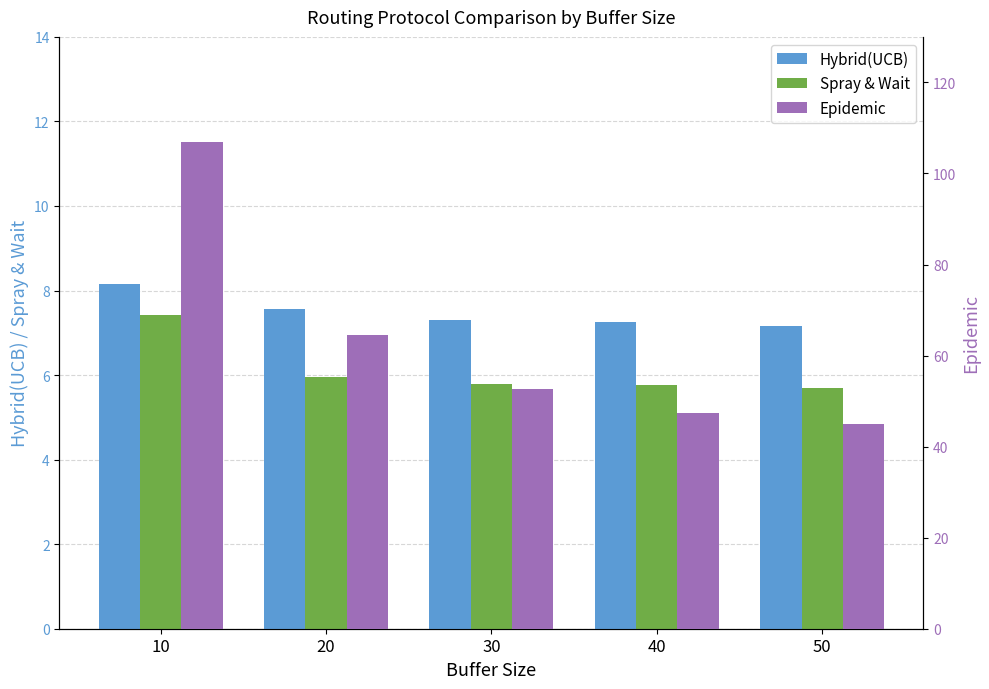

Rank the categories by Epidemic value from lowest to highest.

50, 40, 30, 20, 10